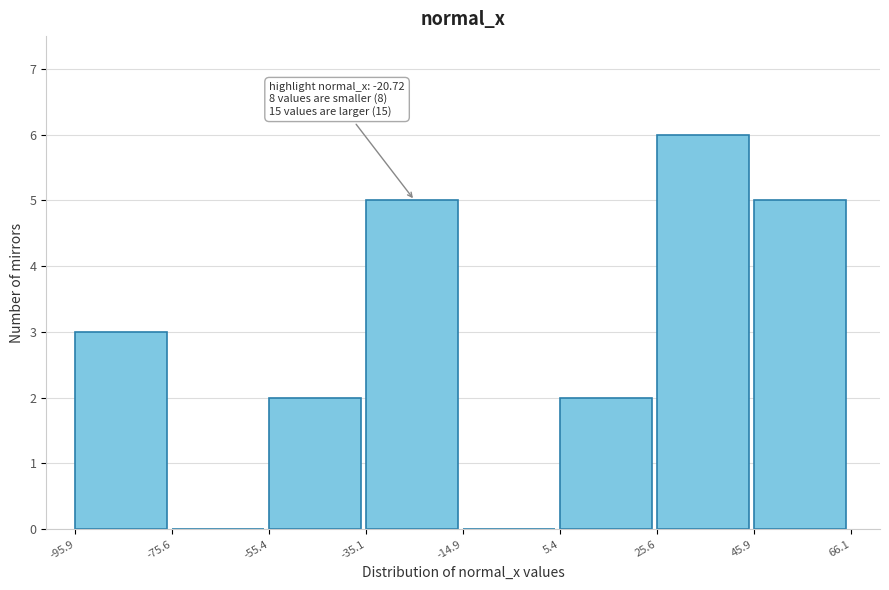

Over which range of the x-axis is the bar tallest?

25.6 to 45.9